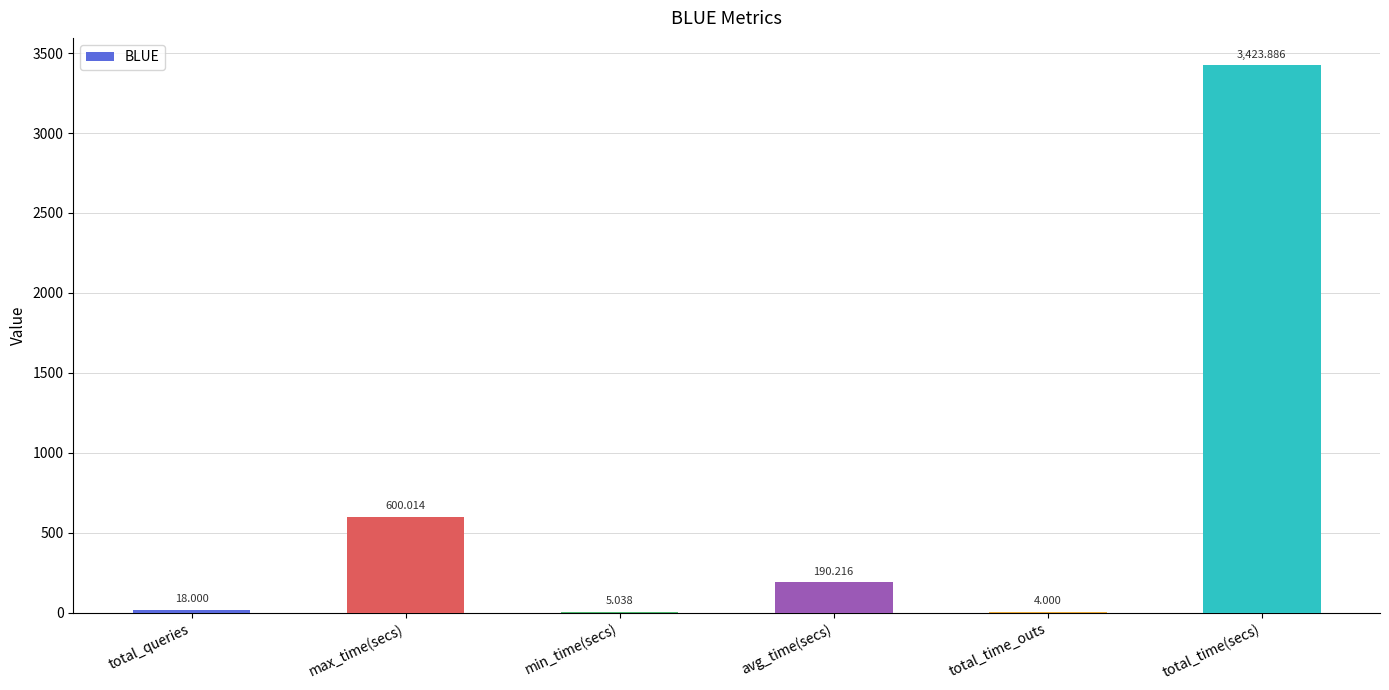

Which category has the highest value across all series?

total_time(secs)